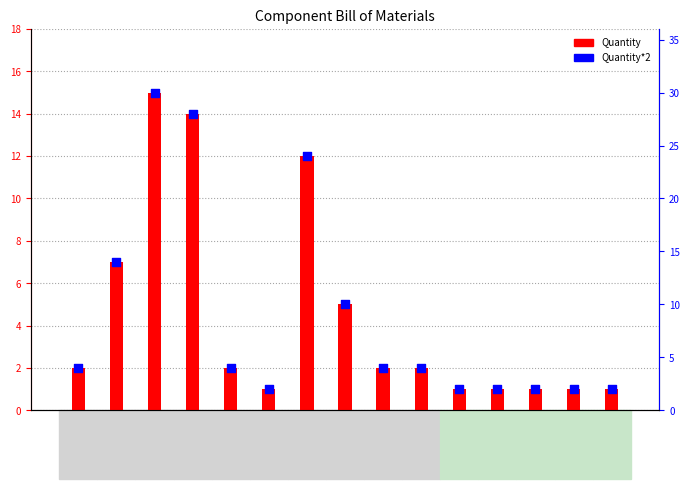

Is the value of Quantity at P1 greater than the value of Quantity*2 at C1-C2?

No